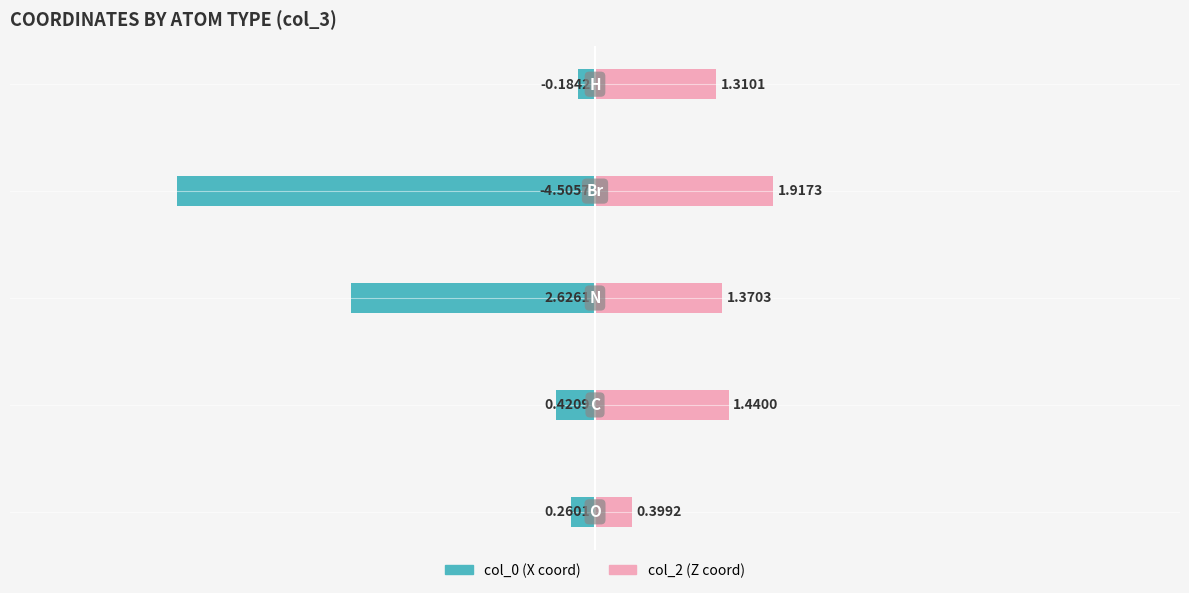

What are all the series names shown in the legend?

col_0, col_2